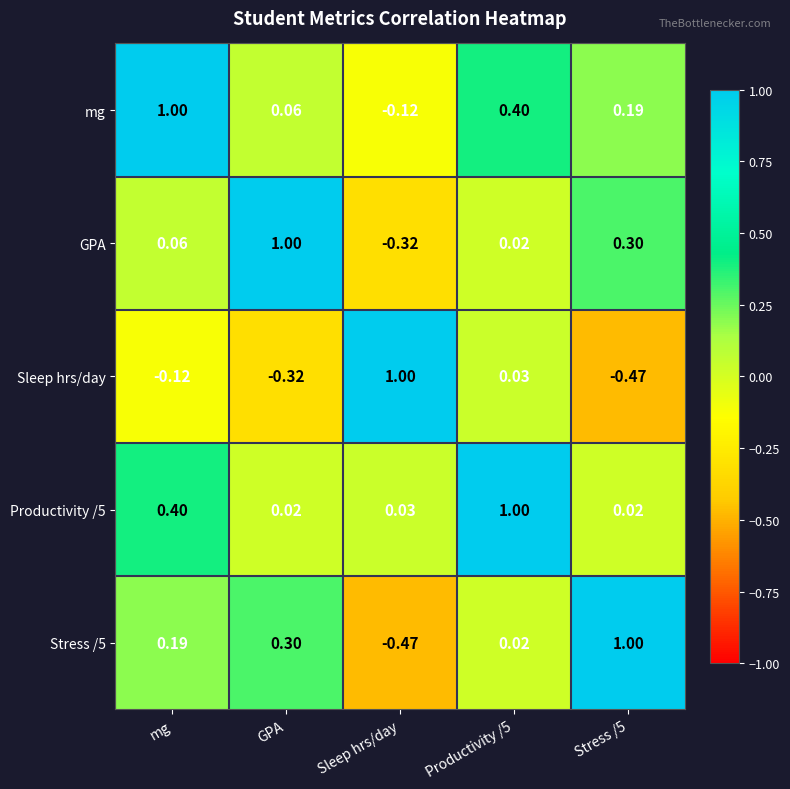

At which label does Stress /5 first exceed 0?

mg